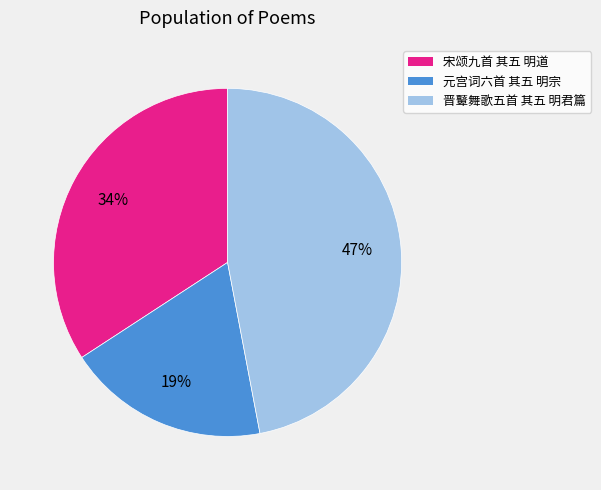

Which slice is the largest?

晋鼙舞歌五首 其五 明君篇